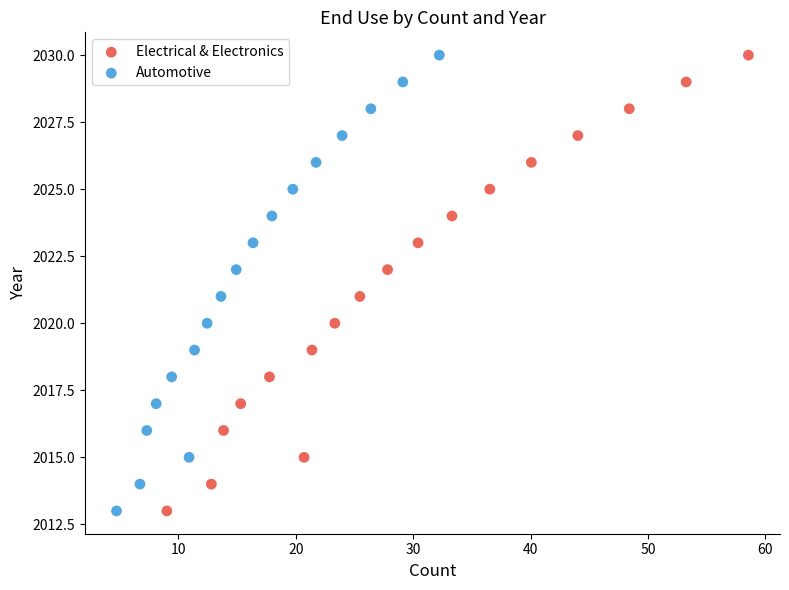

What are all the series names shown in the legend?

Electrical & Electronics, Automotive